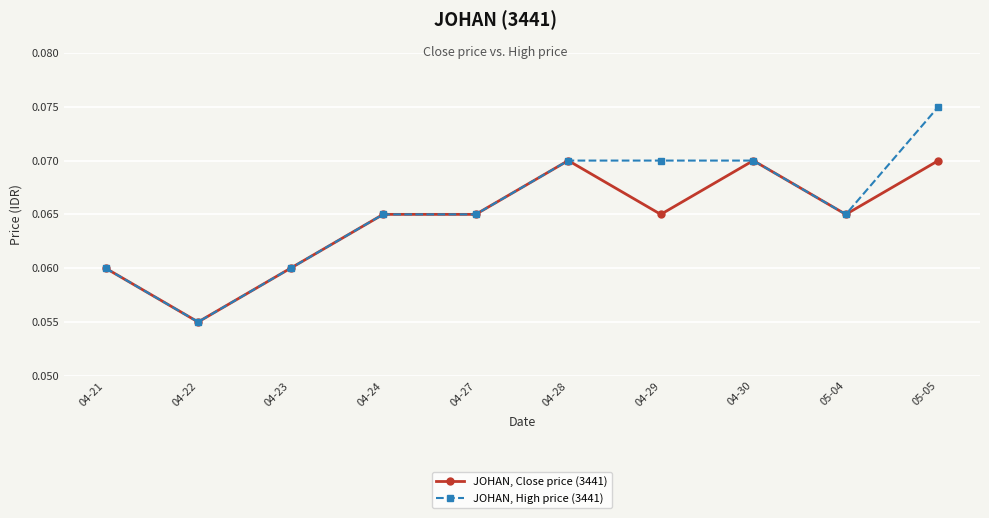

Where is the first local minimum for JOHAN, High price (3441)?

04-22